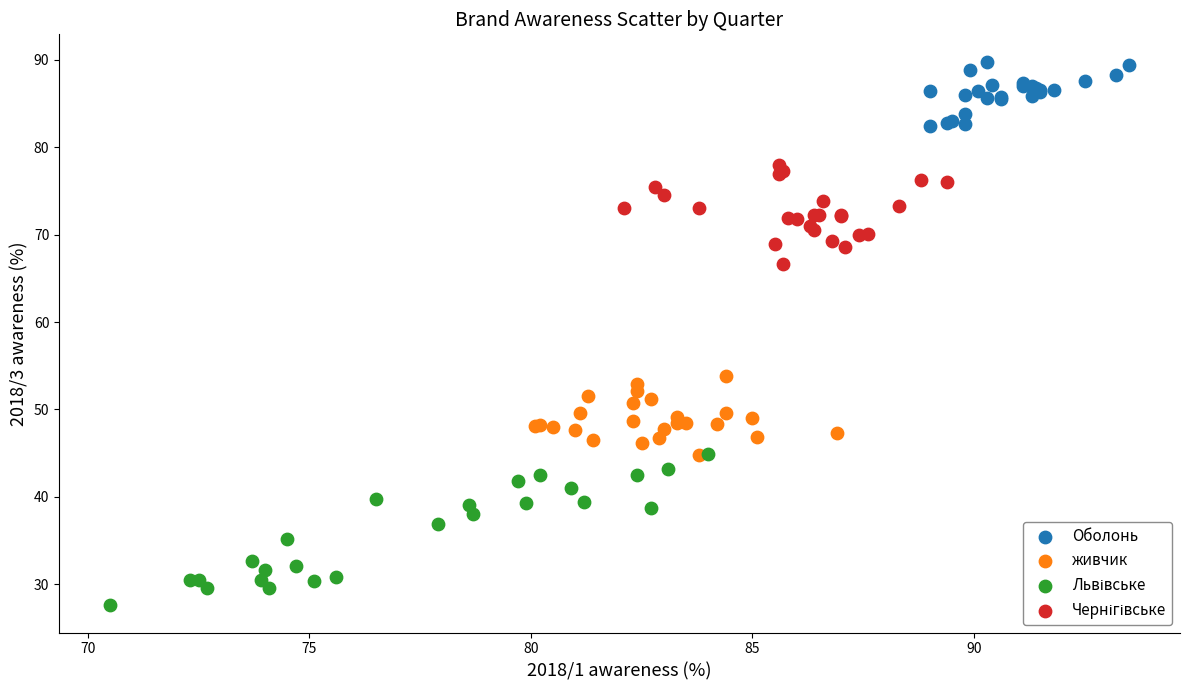

Which series reaches the maximum Y coordinate?

Оболонь